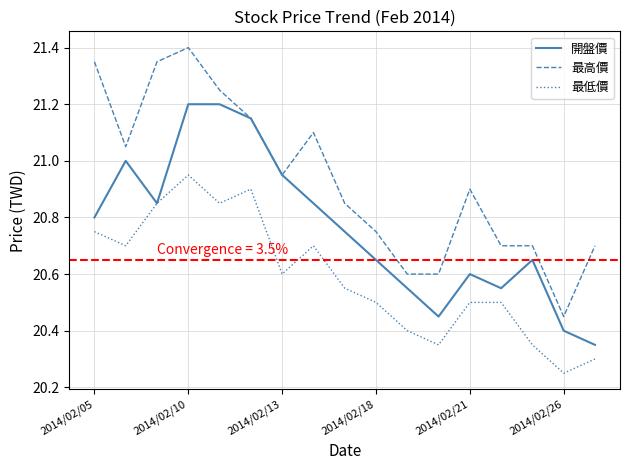

Rank the series by their maximum value, from highest to lowest.

最高價, 開盤價, 最低價